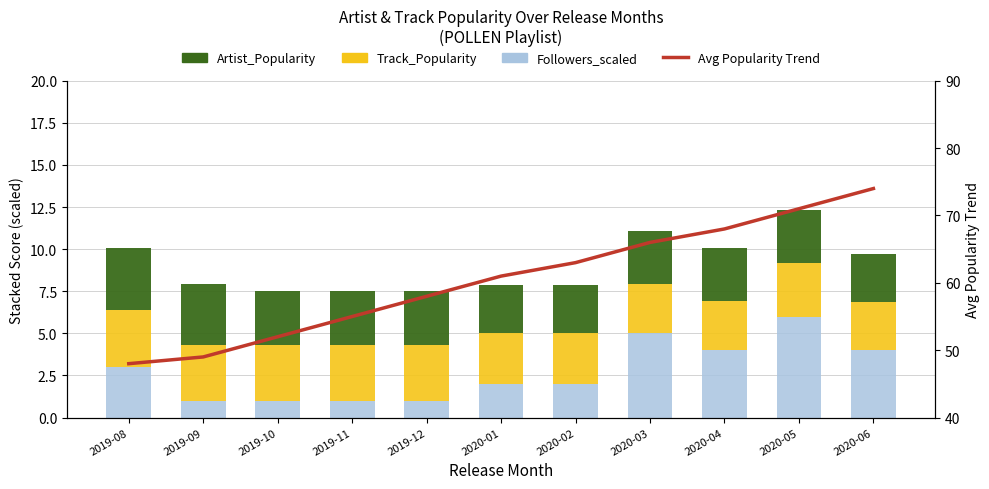

What is the difference between the maximum and minimum values in the Avg Popularity Trend series?

26.0